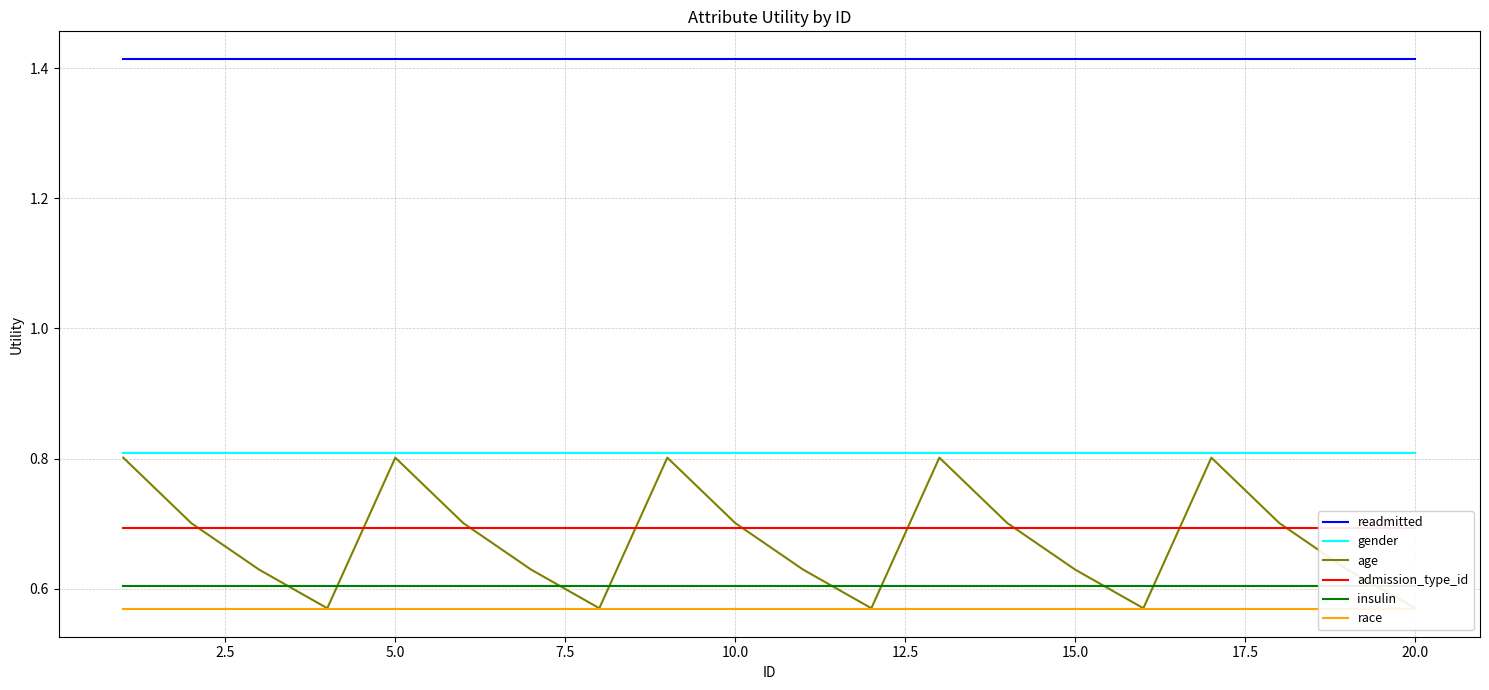

Rank the series by their maximum value, from lowest to highest.

race, insulin, admission_type_id, age, gender, readmitted